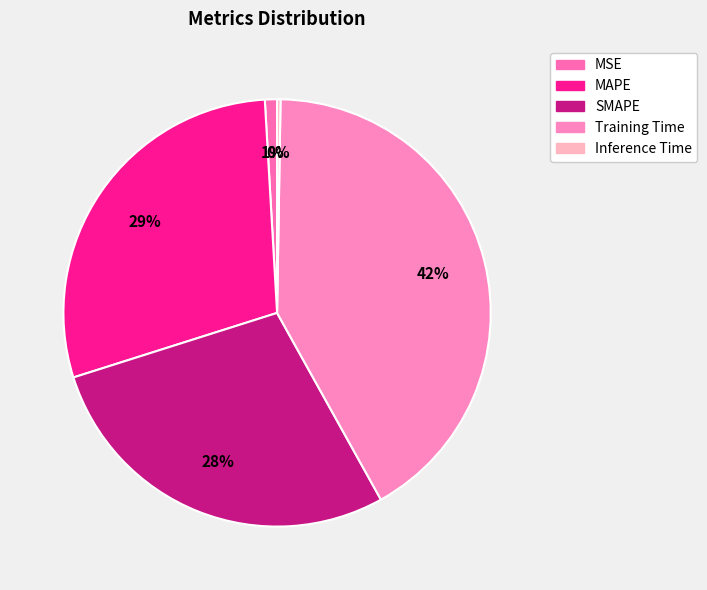

To the nearest percent, what is the difference between the MAPE and MSE slice percentages?

28%